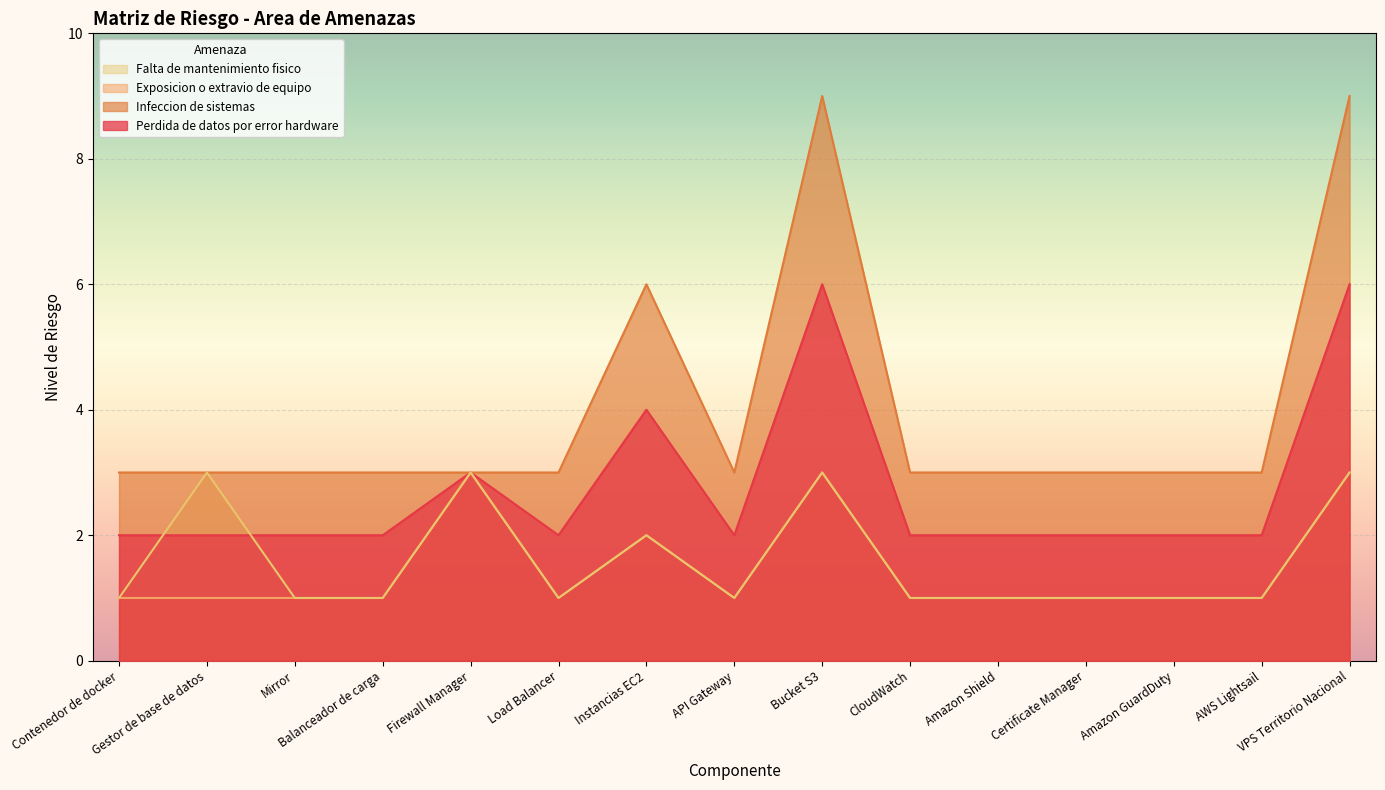

How many lines are shown in the chart?

4